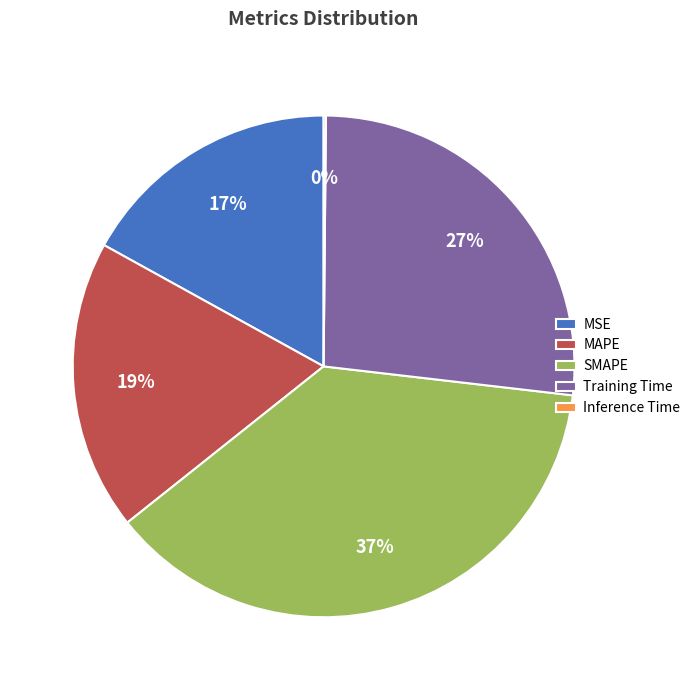

Is there a majority slice in this chart?

No